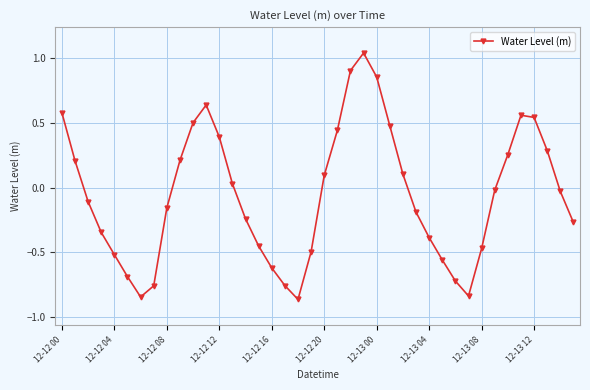

True or false: there are more than 2 points higher than both neighbors.

True